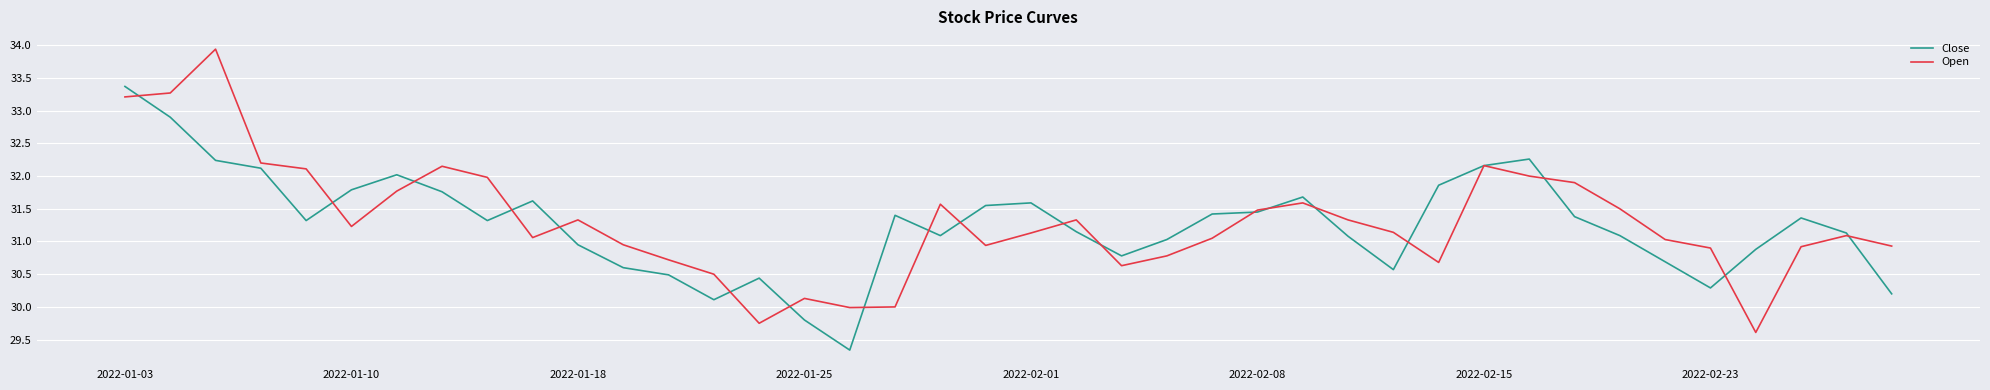

How many lines are shown in the chart?

2